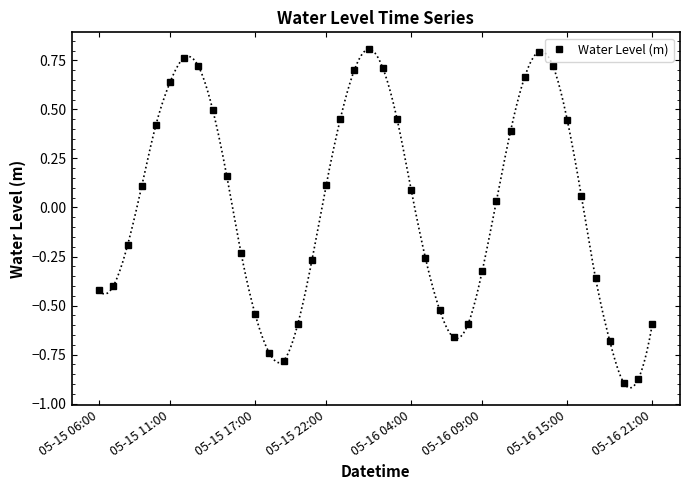

How many positive values are there?

21